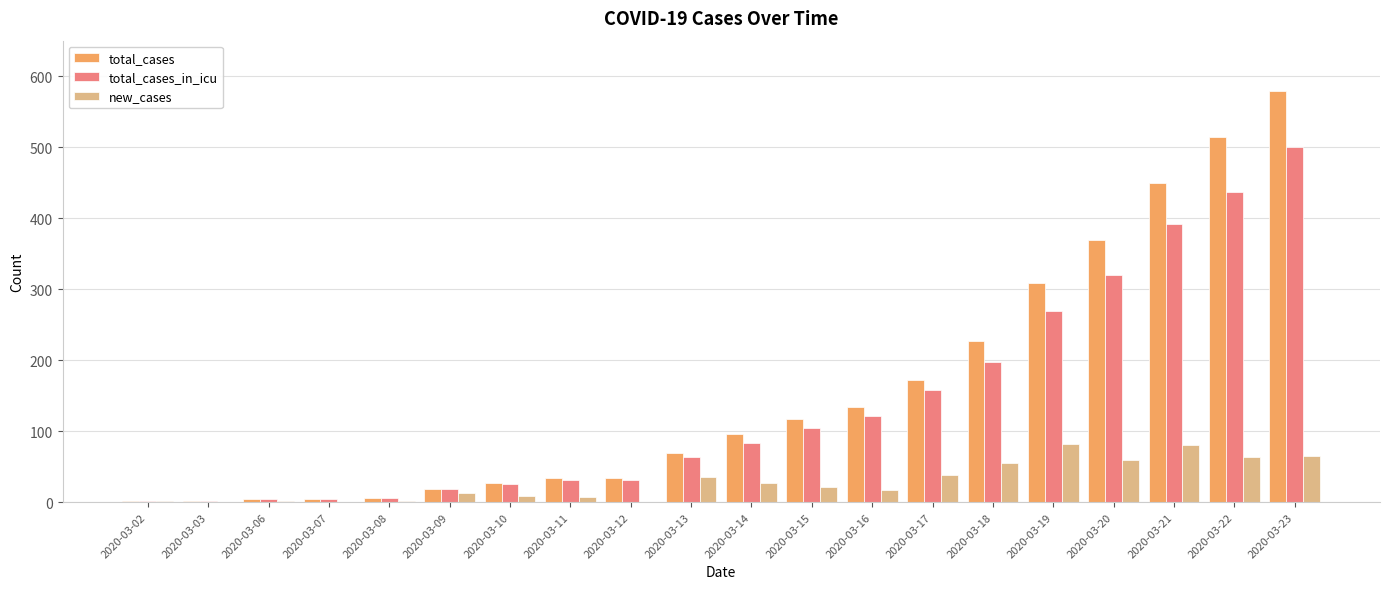

At which category is the sum across all series the highest?

2020-03-23